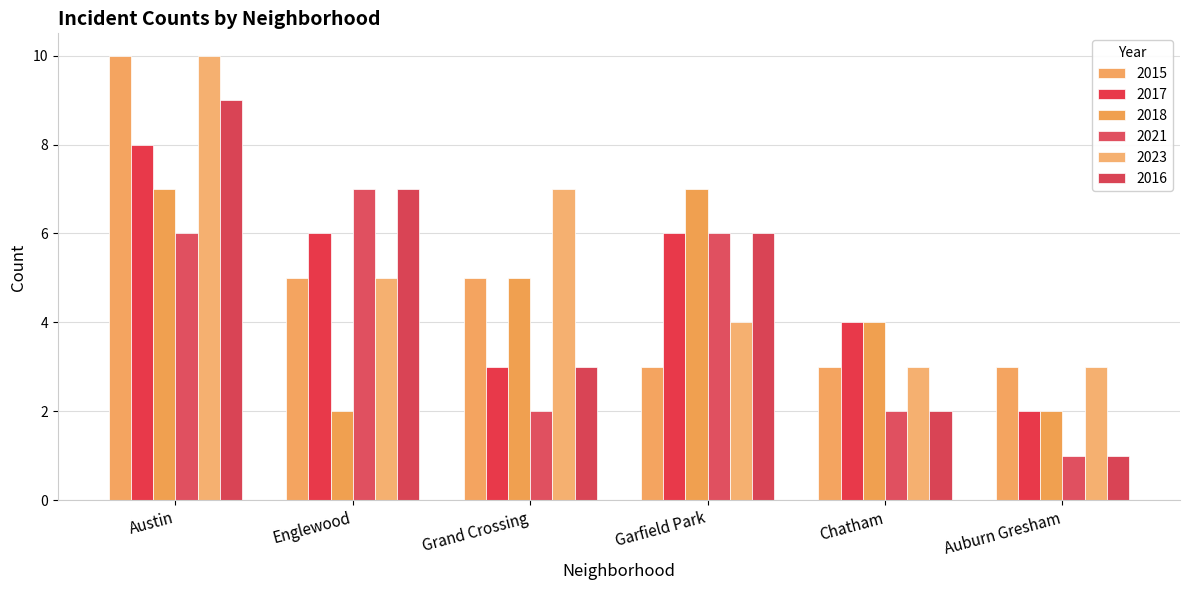

What is the label of the 1st bar from the right?

Auburn Gresham